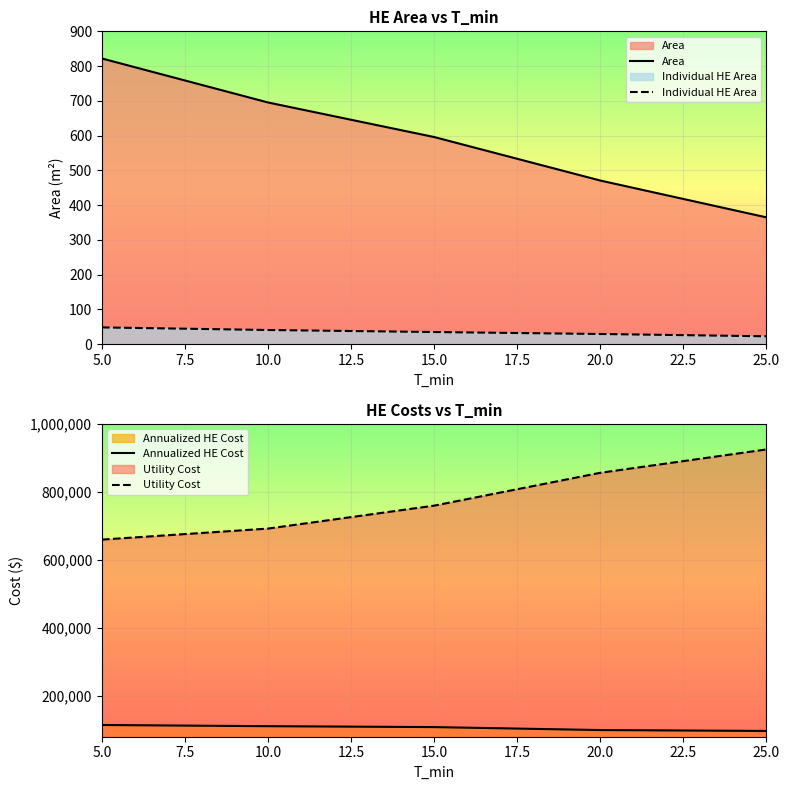

Which series has the largest range (max minus min)?

Utility Cost